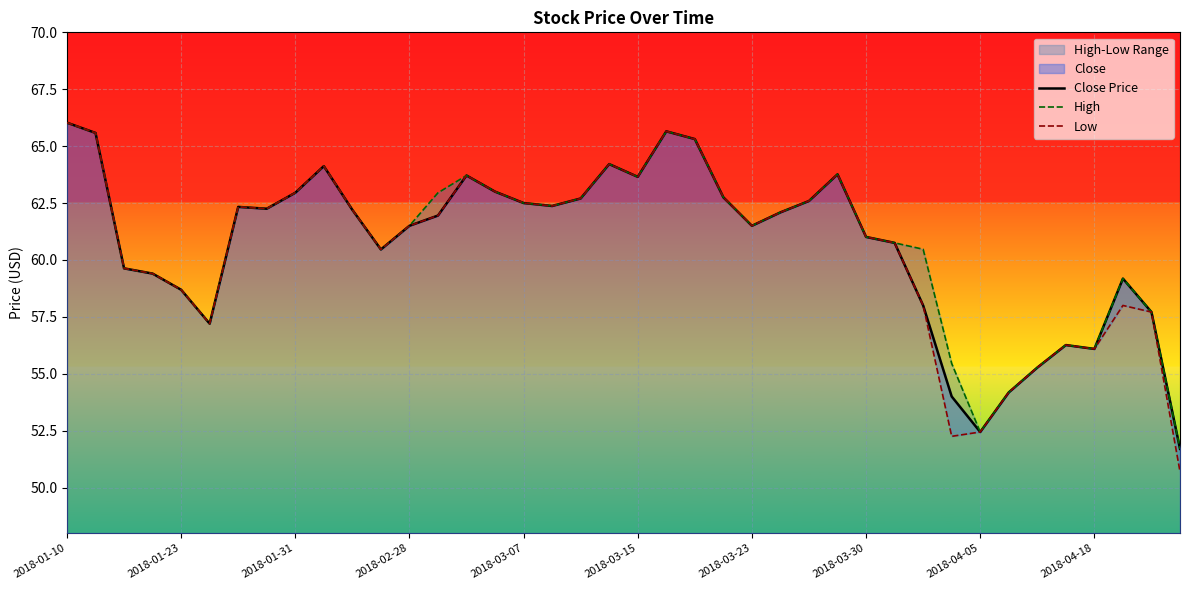

What is the difference between the second highest and second lowest values in the Close Price series?

13.2